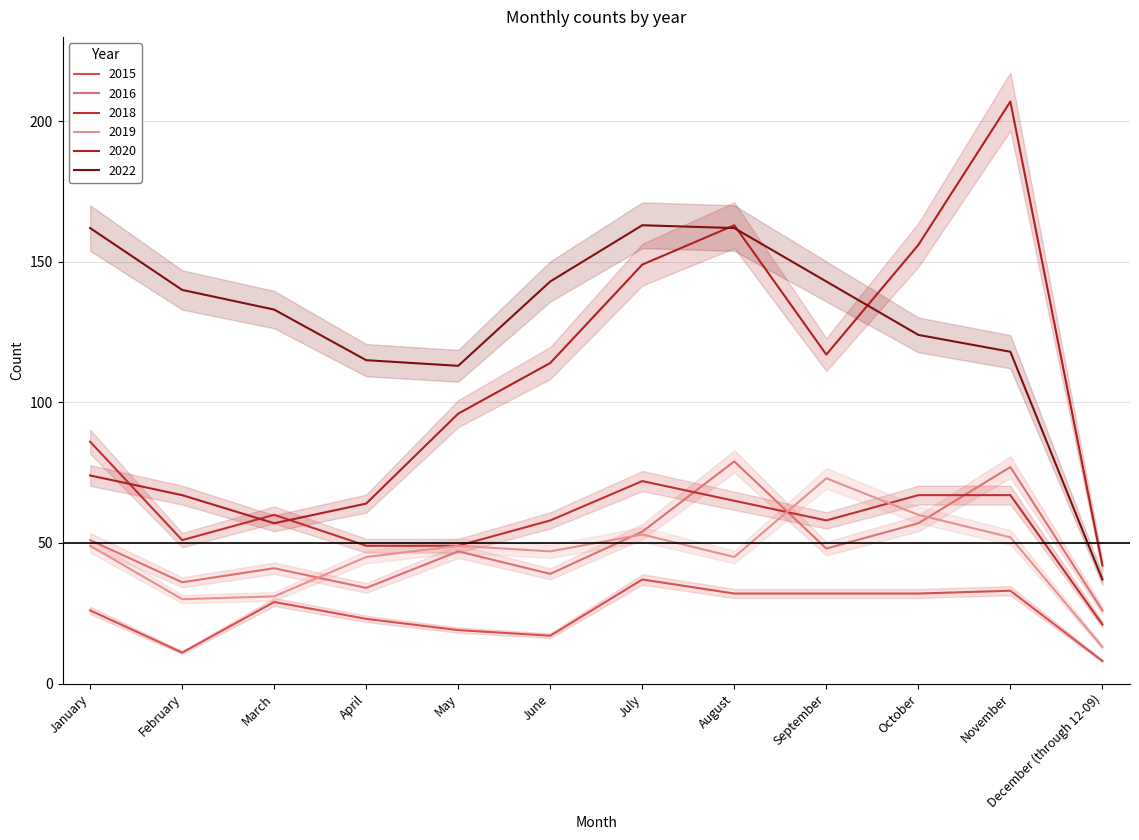

What is the average value of the 2015 series?

25